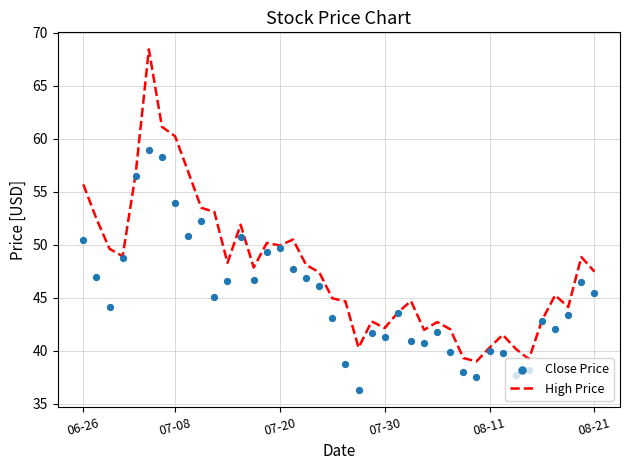

What are all the series names shown in the legend?

High Price, Close Price